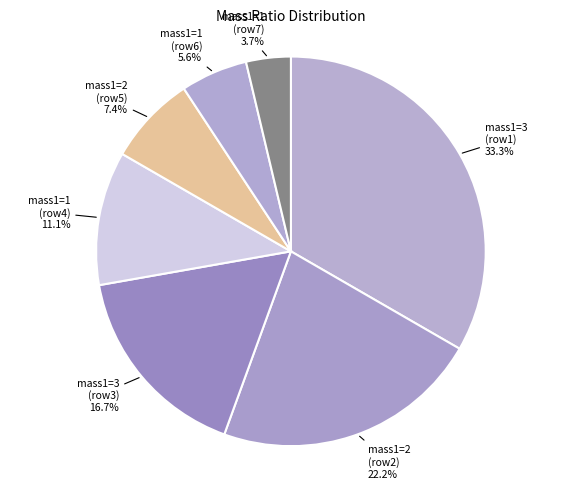

What percentage is NOT represented by mass1=3 (row3)?

83.3%